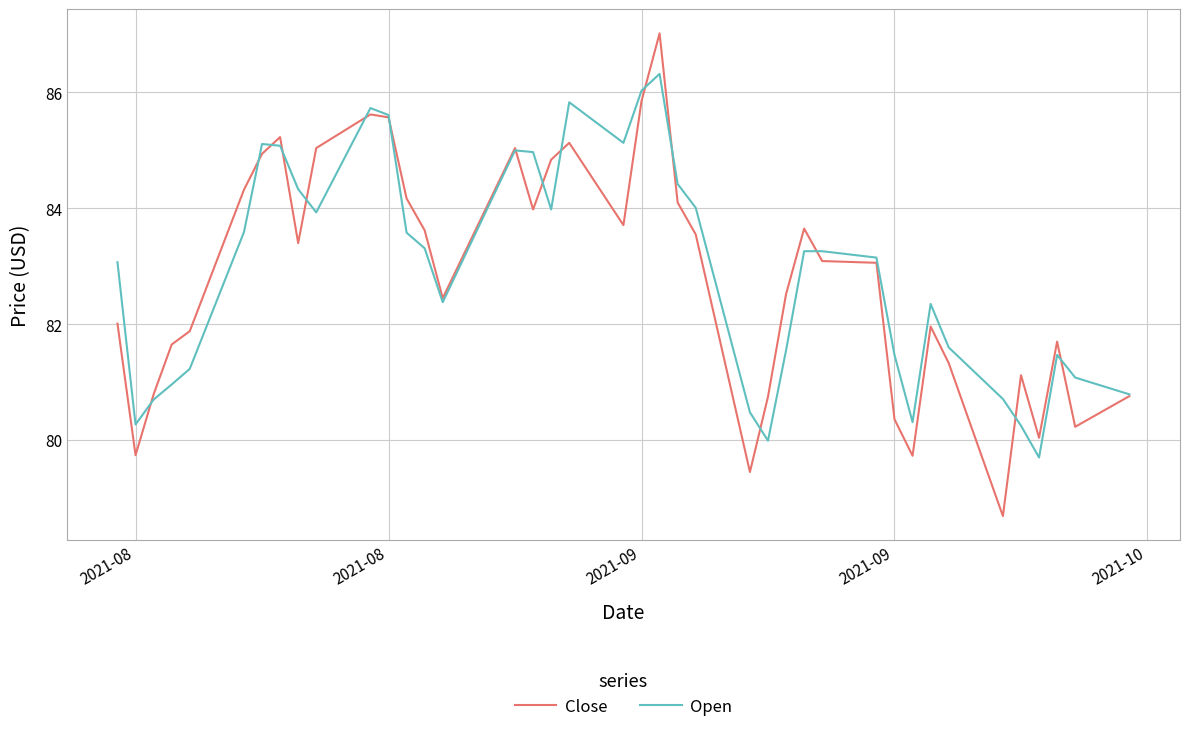

How many lines are shown in the chart?

2